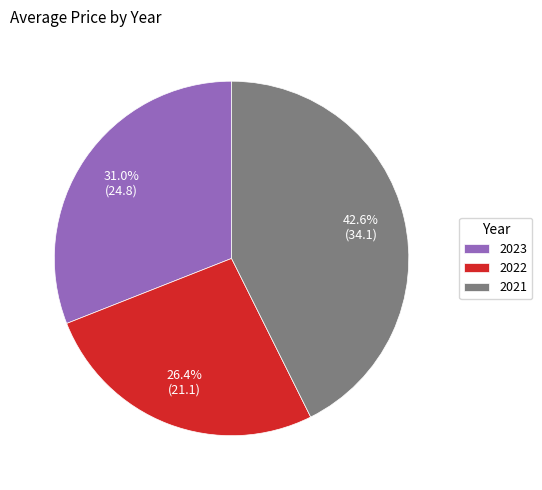

What is the total percentage of 2022 and 2023?

57.4%